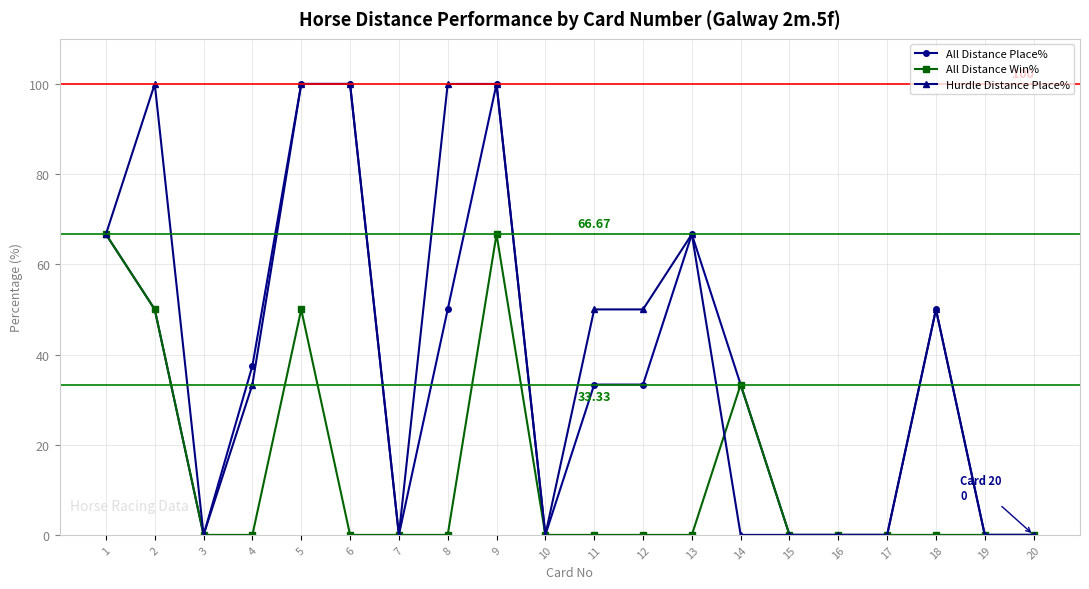

Does the chart display data point markers on the line(s)?

Yes